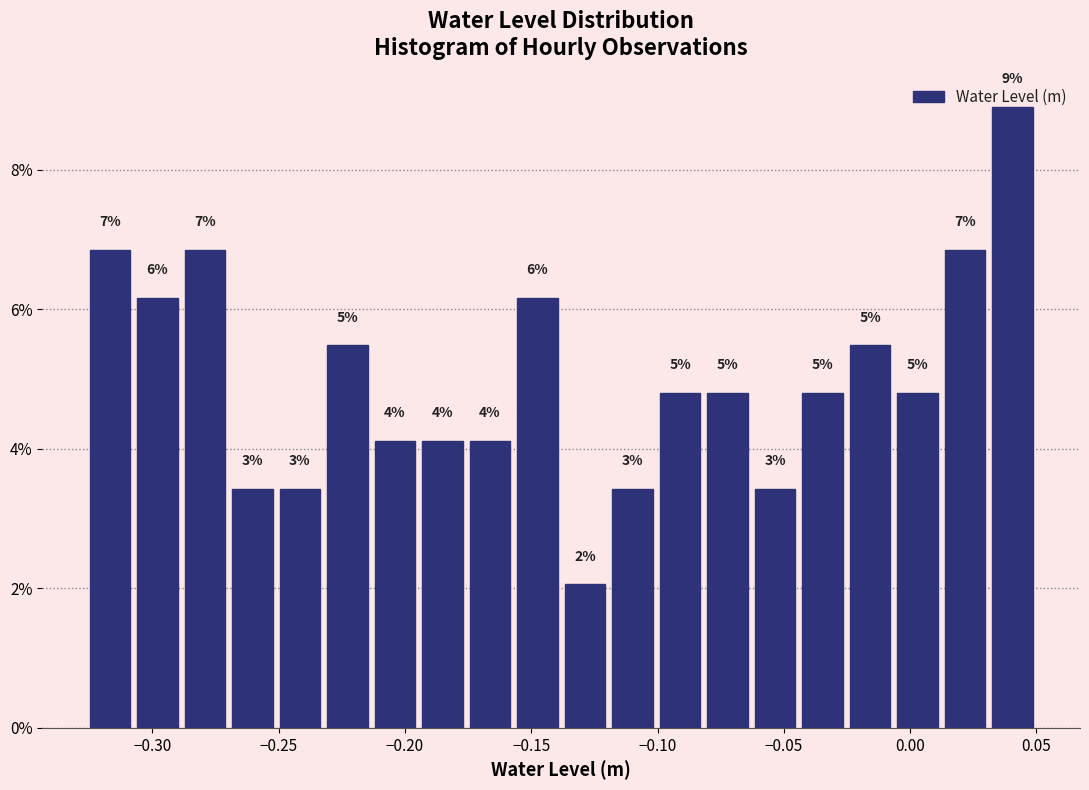

Around what value on the x-axis is the tallest bar? Give the approximate position of its centre, as read against the axis.

0.040